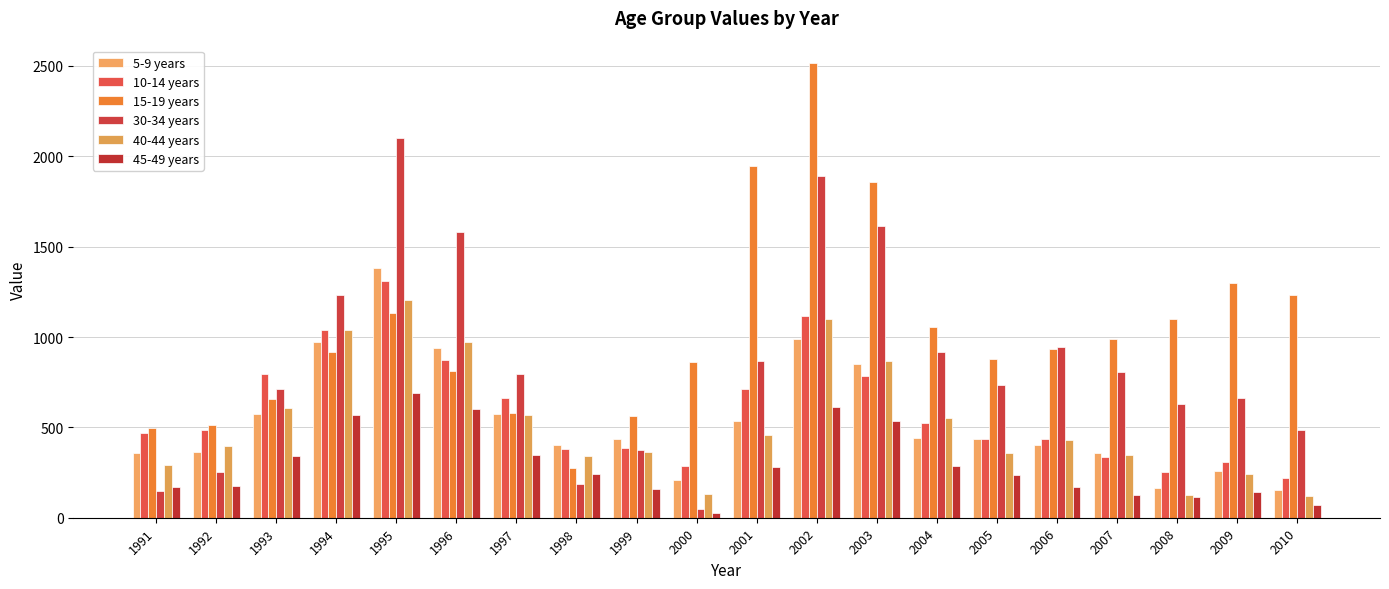

Is it true that 30-34 years equals 251 at 1992?

True